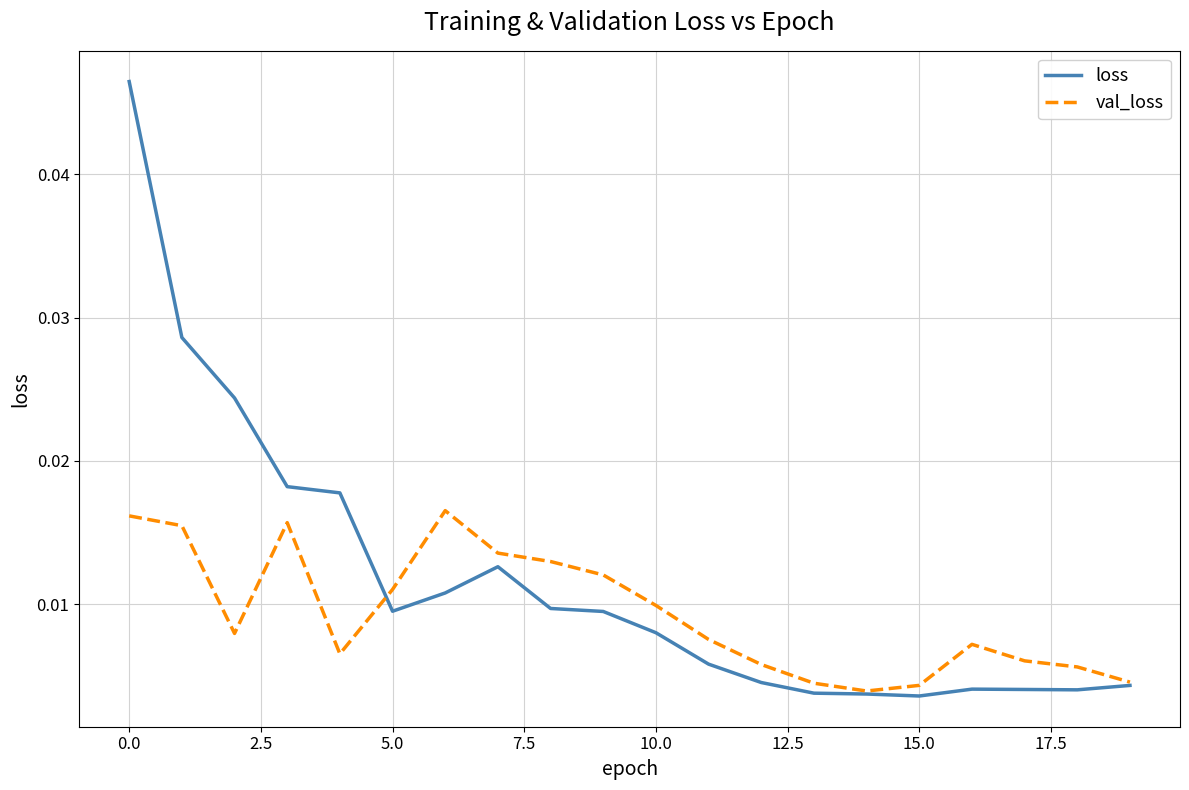

What are all the series names shown in the legend?

loss, val_loss